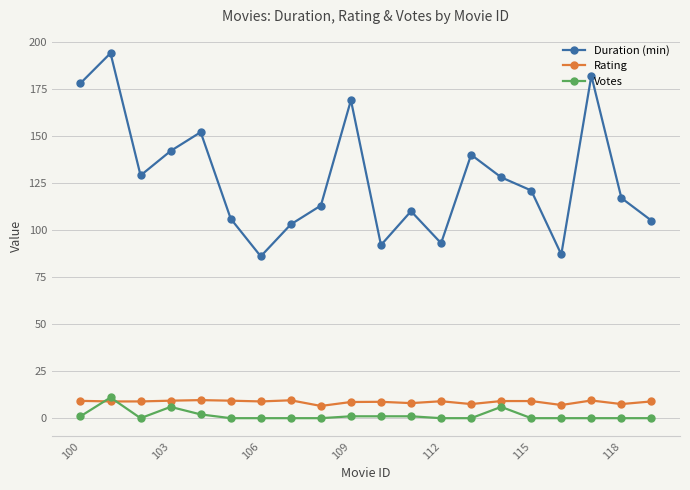

What is the value of the Rating point at the 1st from the left?

9.2